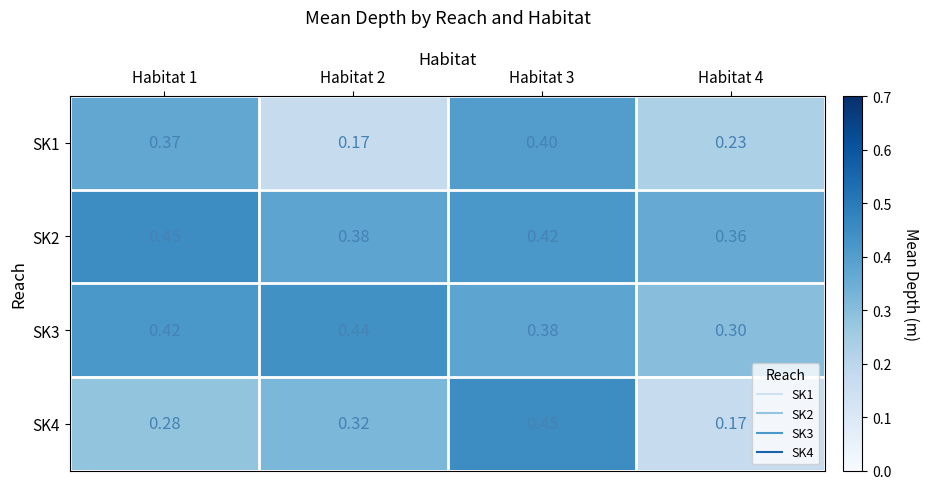

Is the value of SK3 at Habitat 2 greater than the value of SK2 at Habitat 4?

Yes